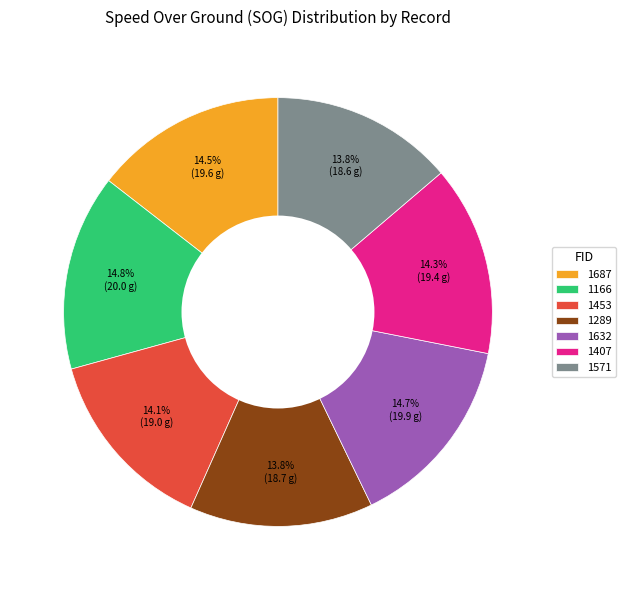

Which has a higher value, 1571 or 1166?

1166